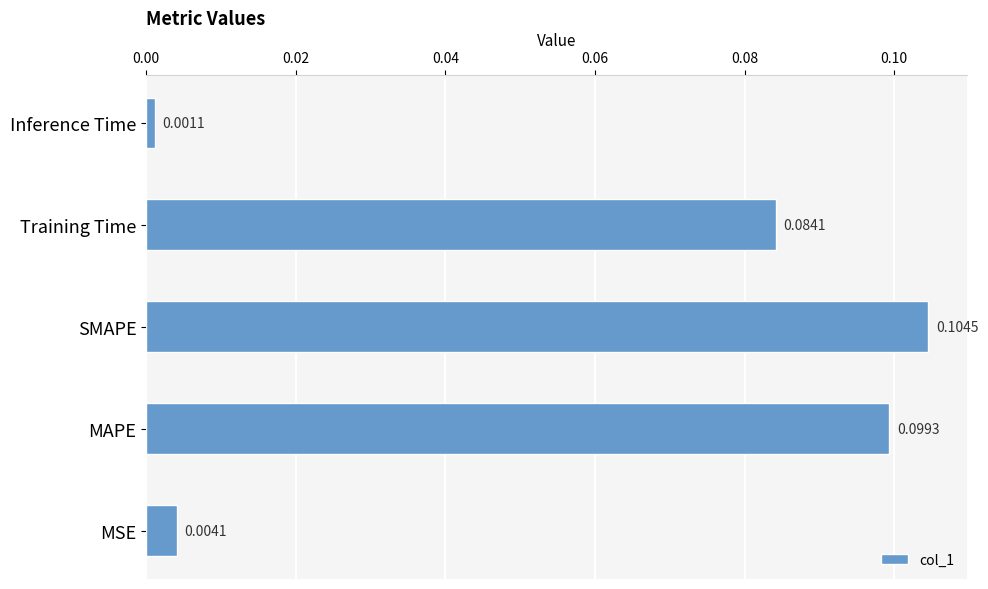

At which label is the value closest to 0?

Inference Time